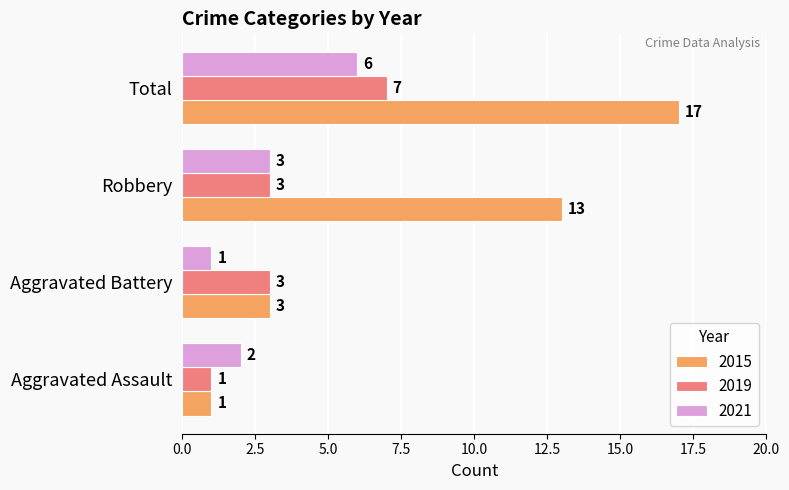

Count the 2015 values in the range 3 to 17.

3